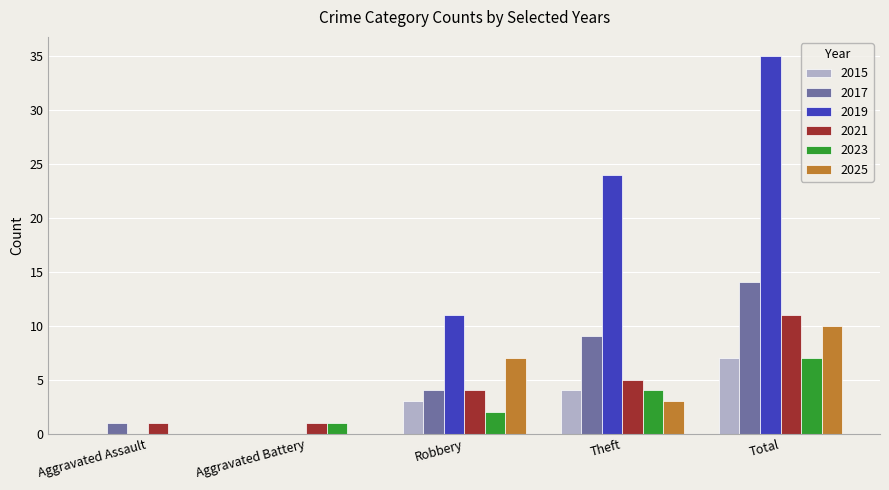

How many groups of bars are there?

5